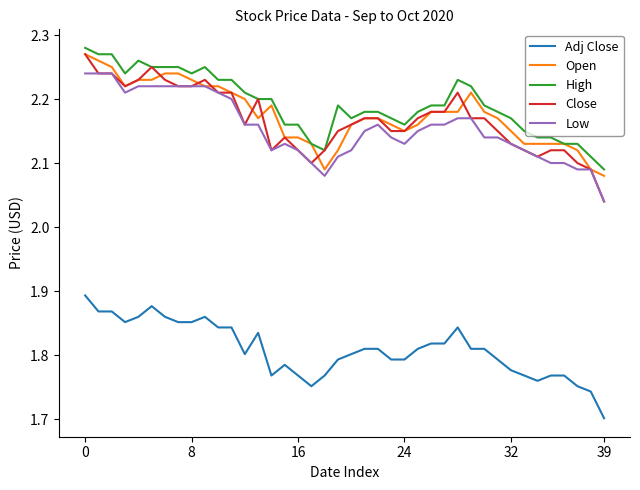

True or false: High and Adj Close intersect in this chart.

False